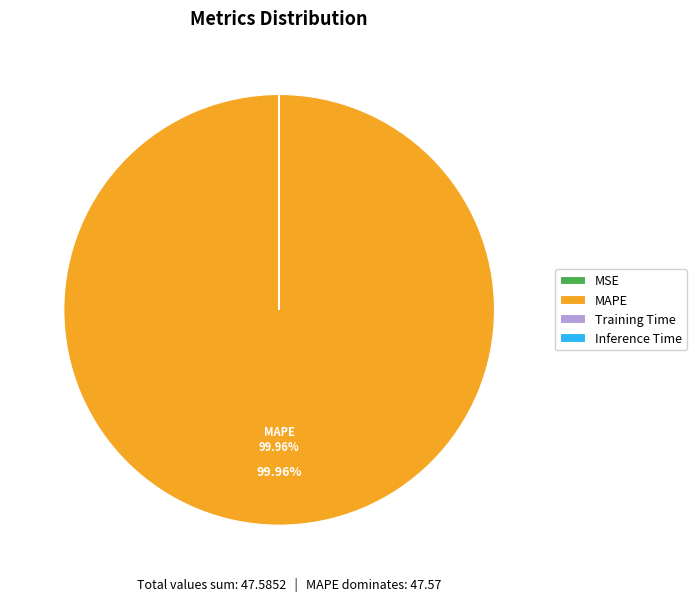

Does MAPE account for over 50% of the chart?

Yes